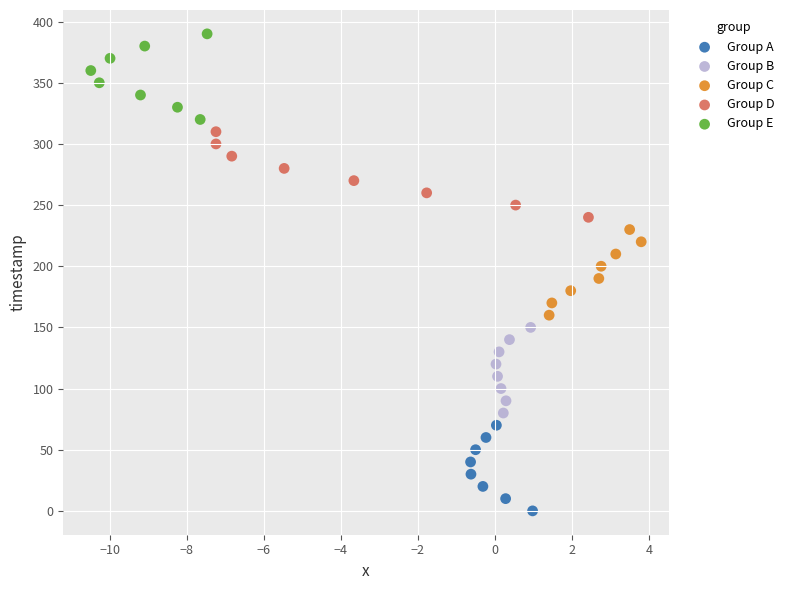

Which series reaches the minimum Y coordinate?

Group A